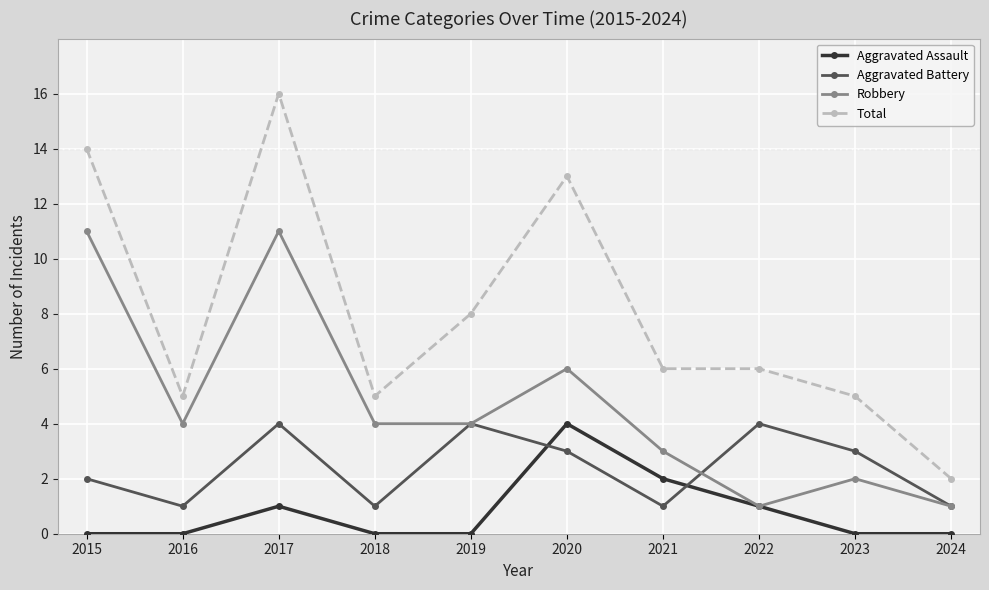

Which series has the widest spread of values?

Total